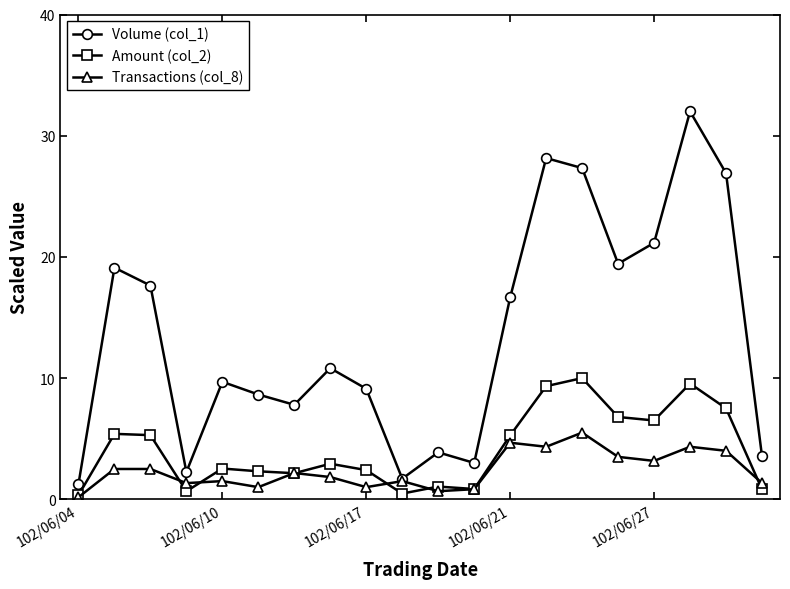

What is the sum of all Transactions (col_8) values?

47.8